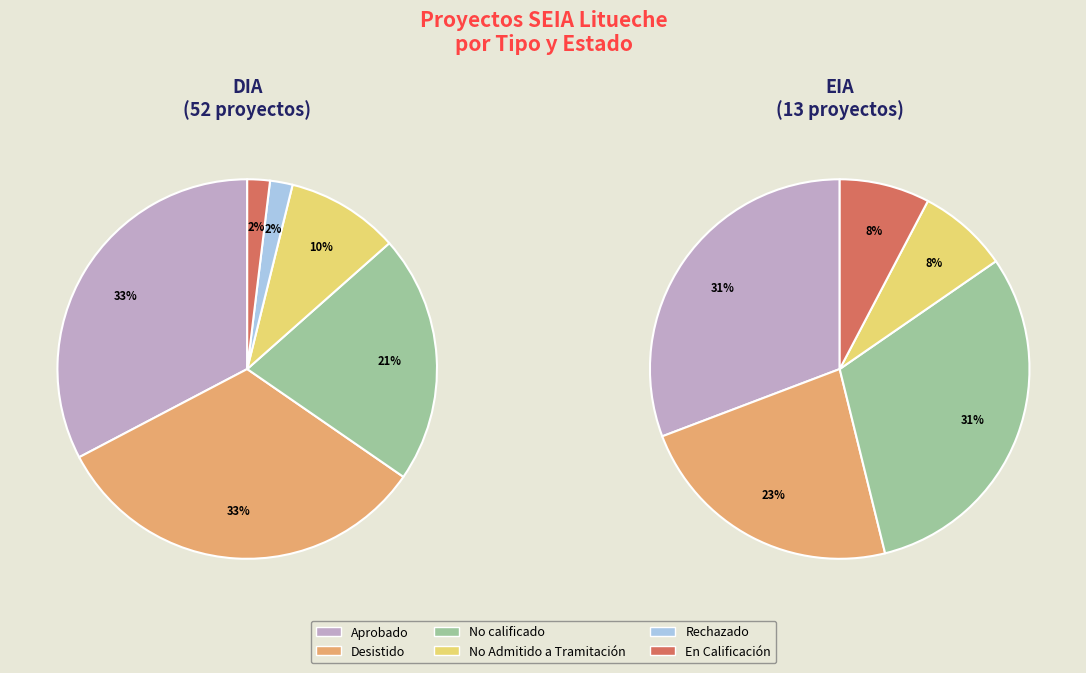

To the nearest percent, what percentage of the pie is DIA?

80%